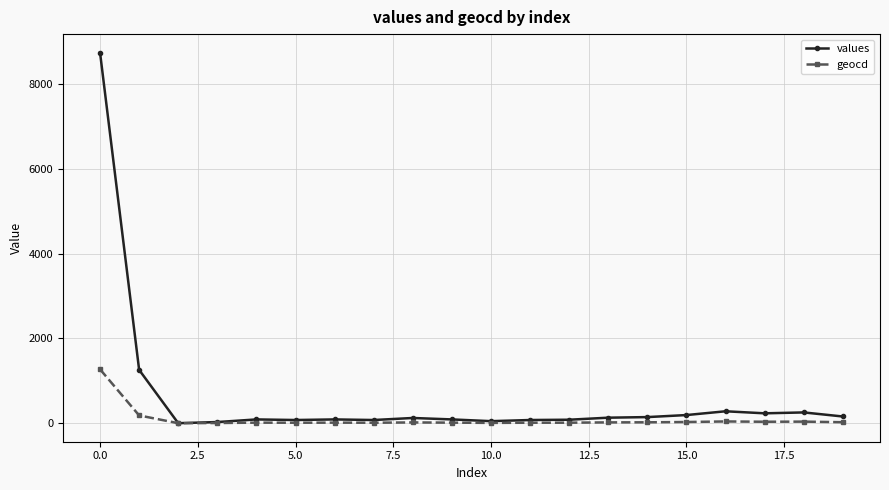

Which series has the largest total across all categories?

values